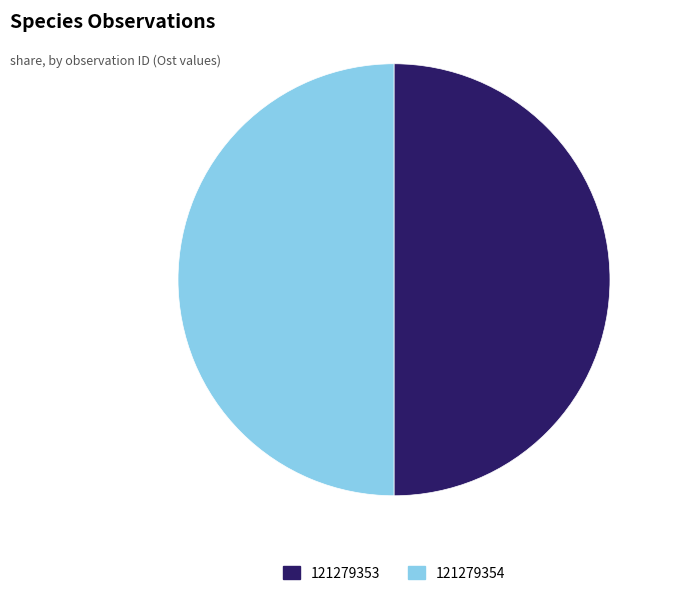

Approximately how many times larger is the value at 121279354 compared to 121279353?

1.0